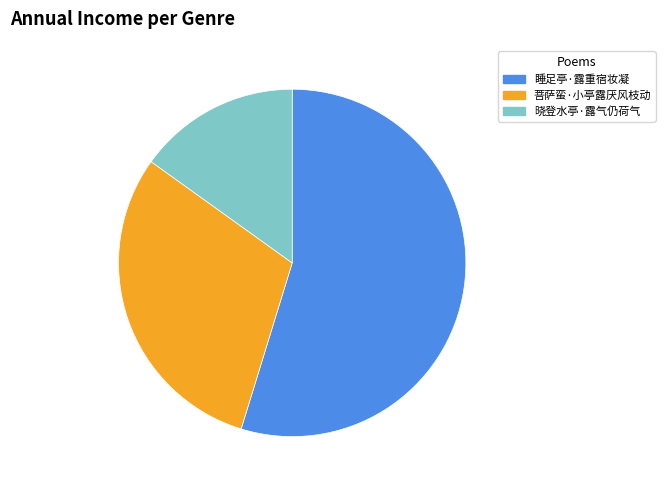

Count the number of slices in the pie.

3